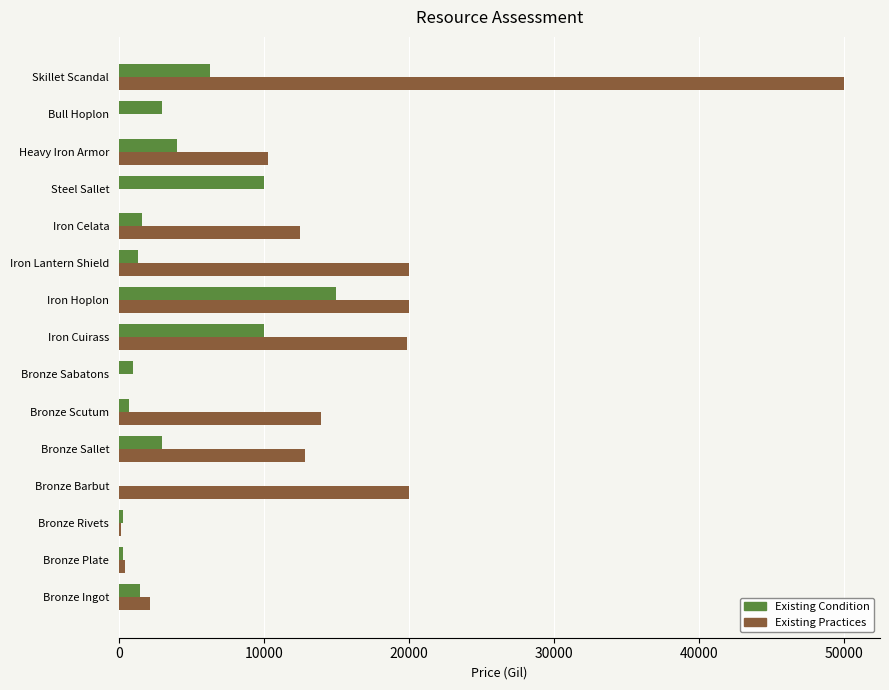

Which series changed the most between Iron Cuirass and Heavy Iron Armor?

Existing Practices